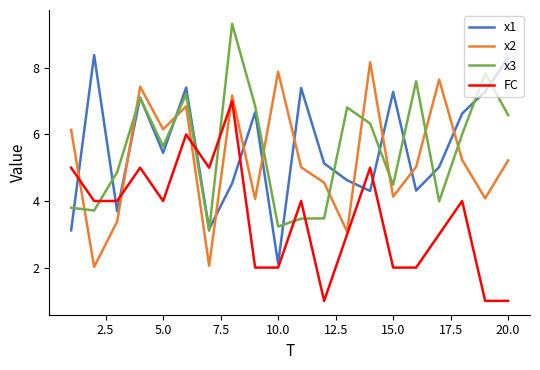

True or false: x2 and x3 intersect in this chart.

True